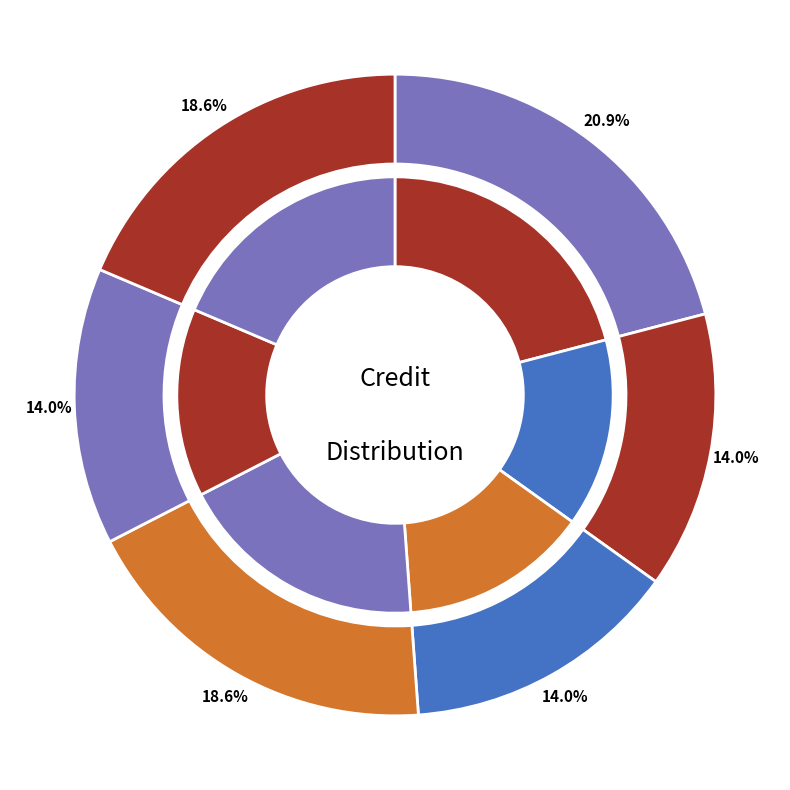

True or false: MA201 accounts for 19% of the total.

True